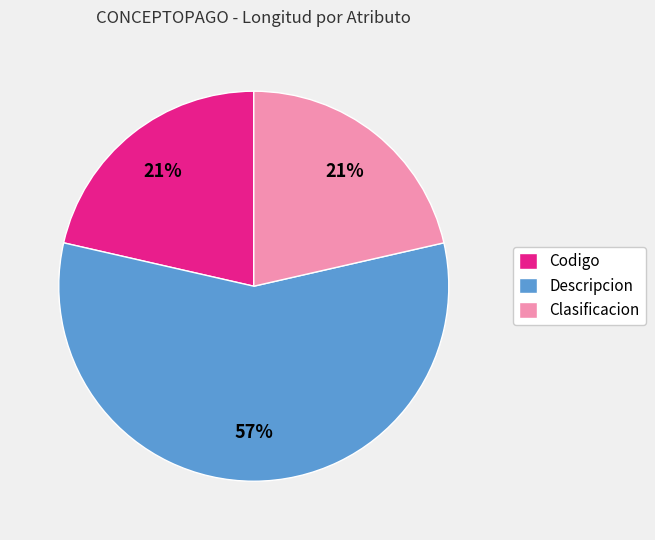

Is it true that Clasificacion is 21% of the pie?

True